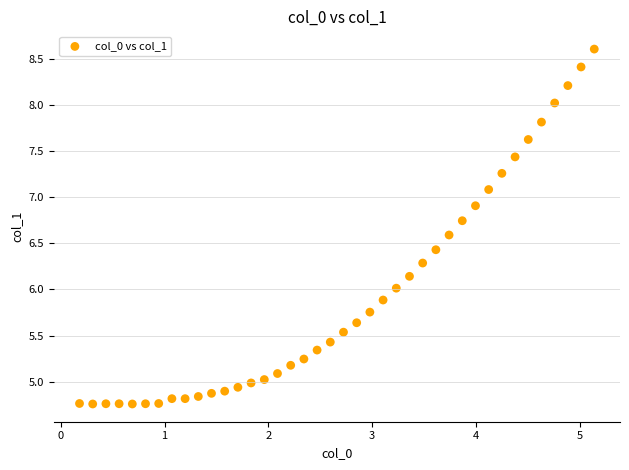

What is the range of Y values (max minus min)?

3.8